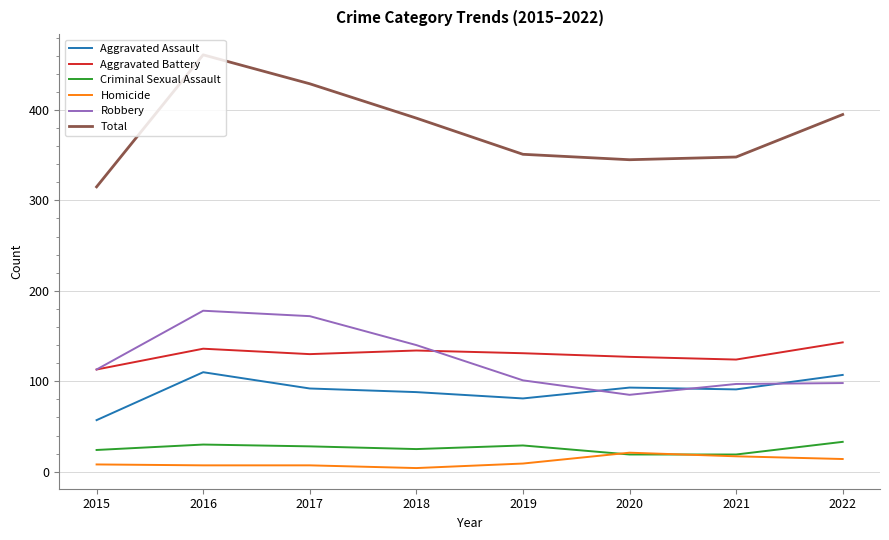

Rank the series at 2016 from highest to lowest value.

Total, Robbery, Aggravated Battery, Aggravated Assault, Criminal Sexual Assault, Homicide